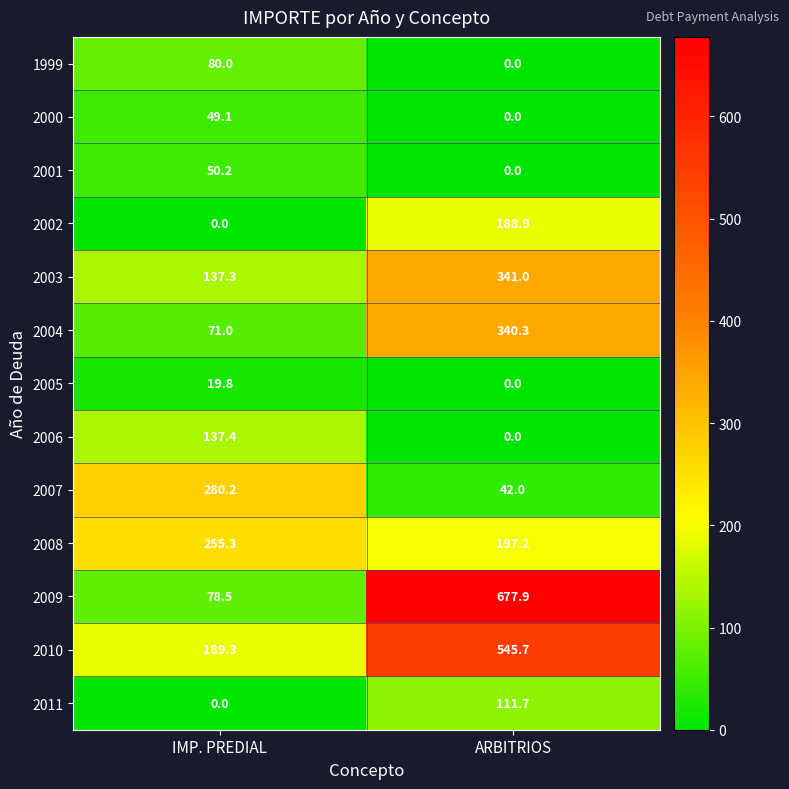

Between IMP. PREDIAL and ARBITRIOS, which series saw the biggest shift?

2009